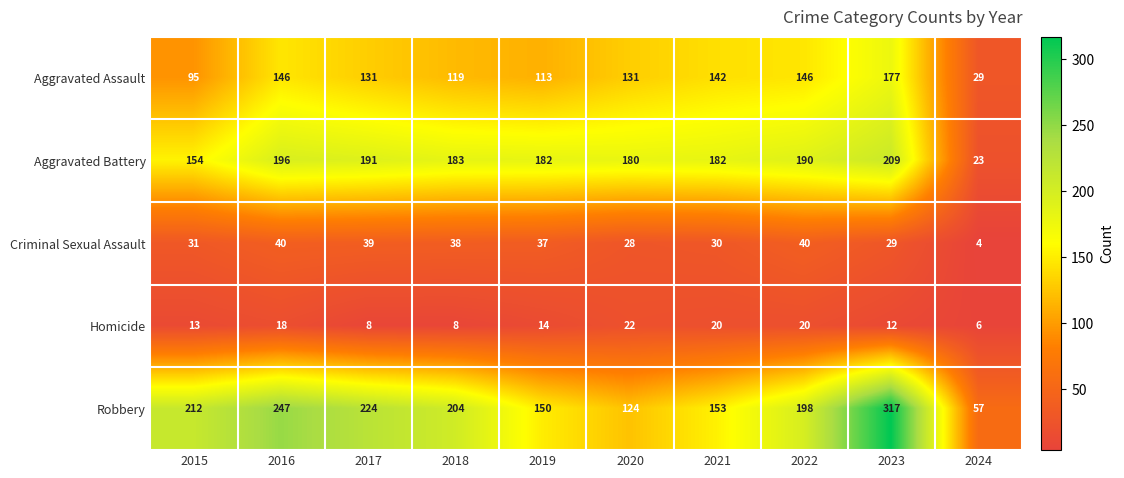

Which series has the widest spread of values?

Robbery